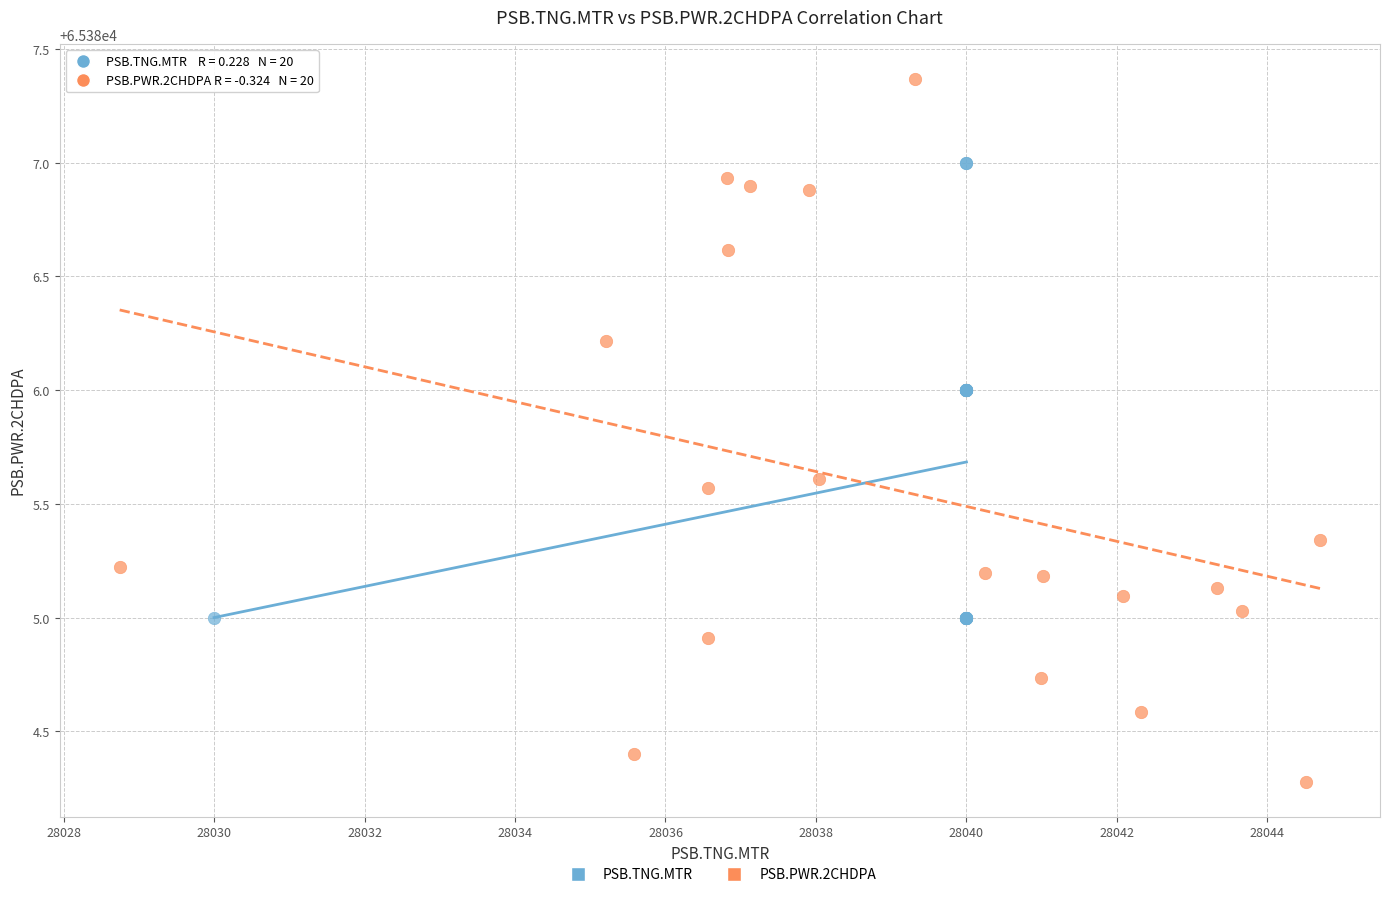

Which series reaches the minimum Y coordinate?

PSB.PWR.2CHDPA